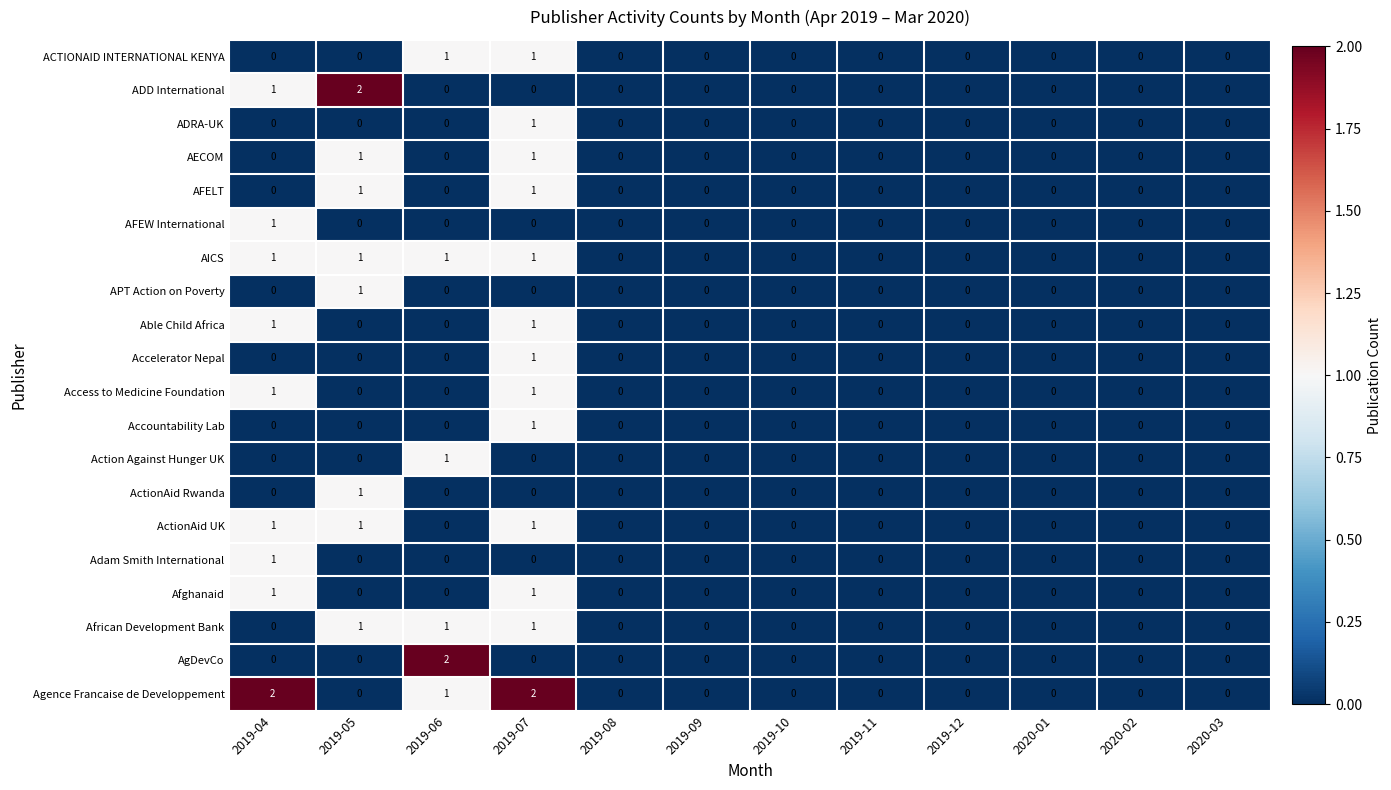

Which series changed the most between 2019-05 and 2019-08?

ADD International